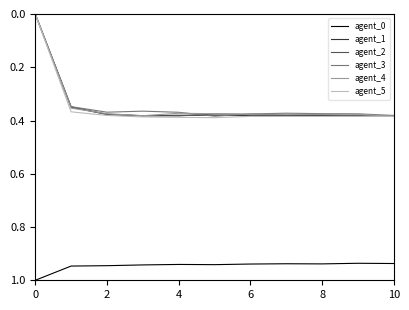

True or false: agent_0 and agent_5 intersect in this chart.

False